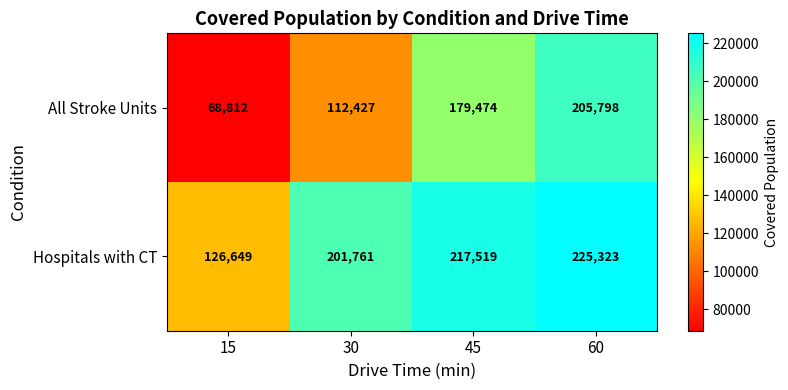

What is the total value across all series at 30?

314188